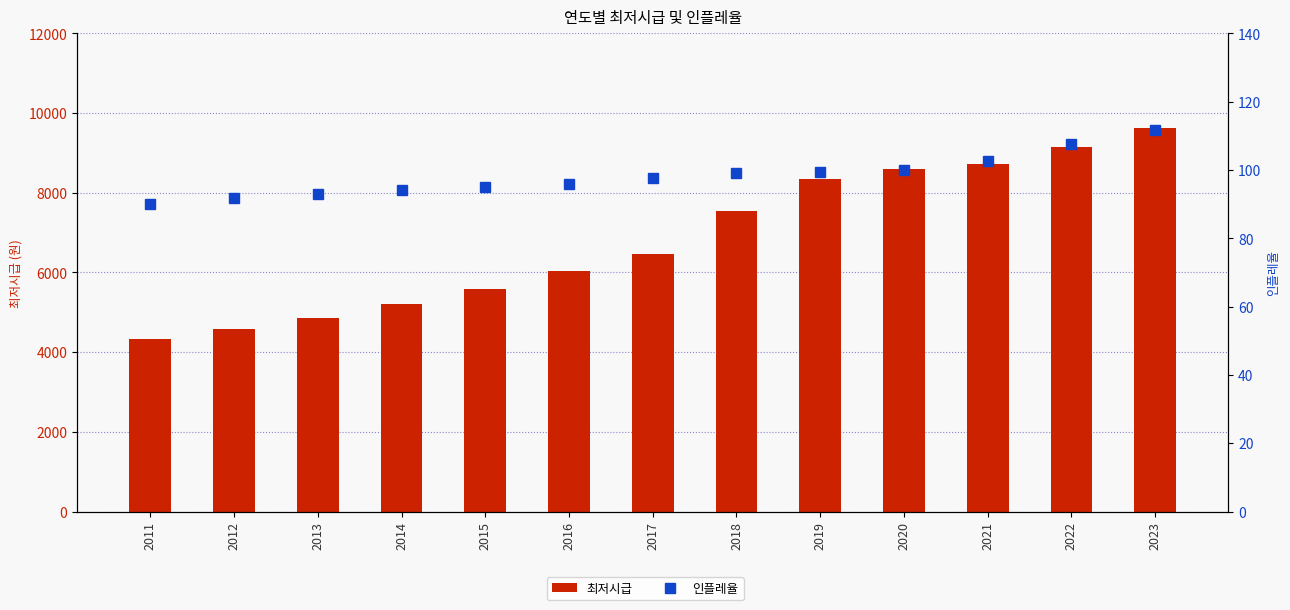

What value does the 인플레율 series have at 2016?

95.8